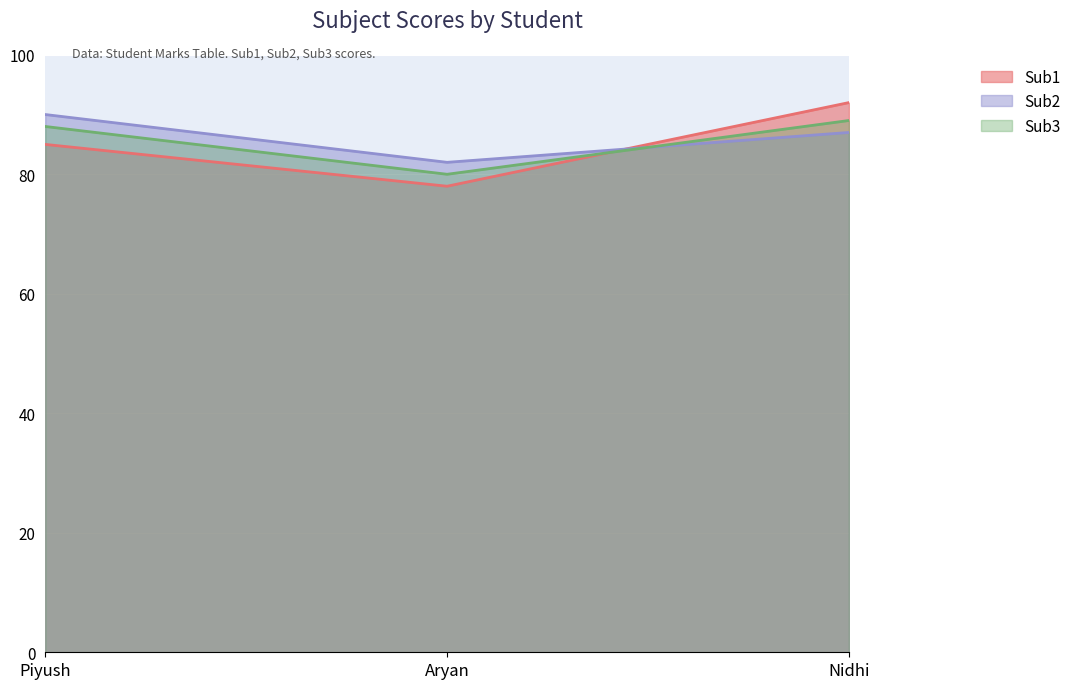

The Sub1 series shows 138 at Aryan. True or false?

False